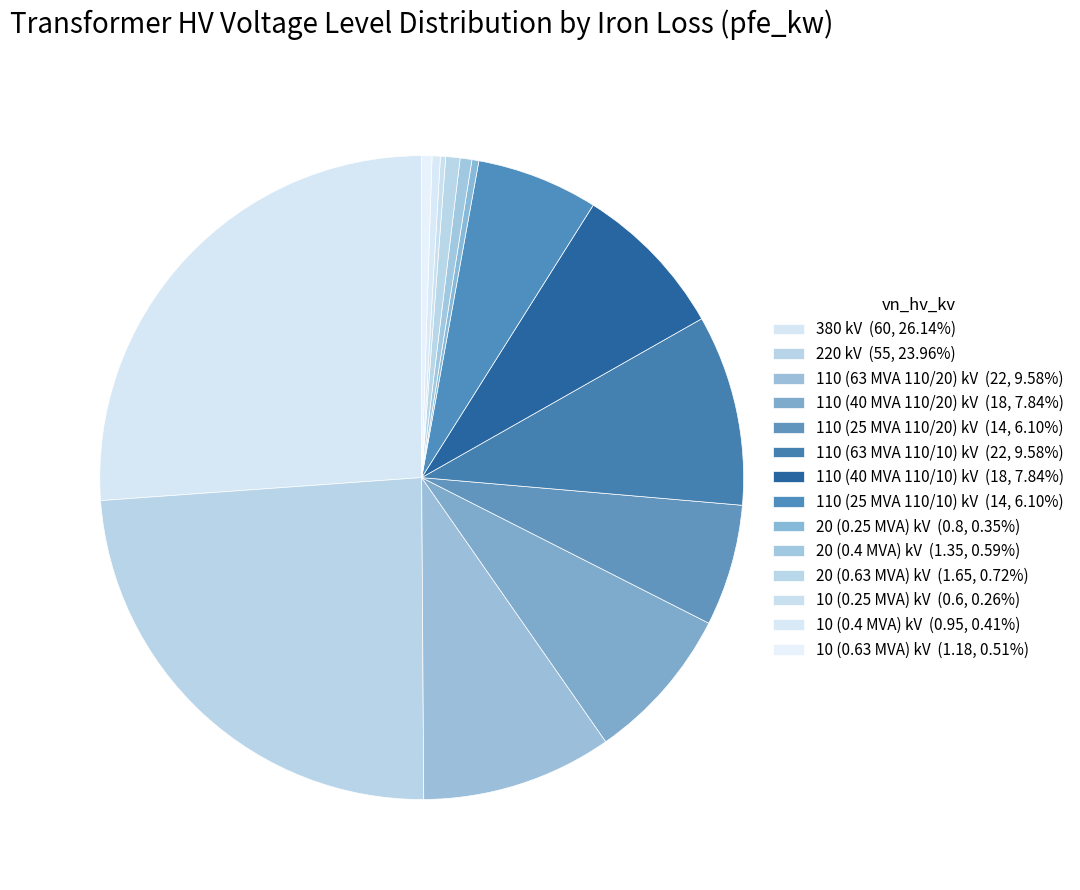

Approximately how many times larger is the value at 20 (0.4 MVA) compared to 110 (25 MVA 110/20)?

0.1